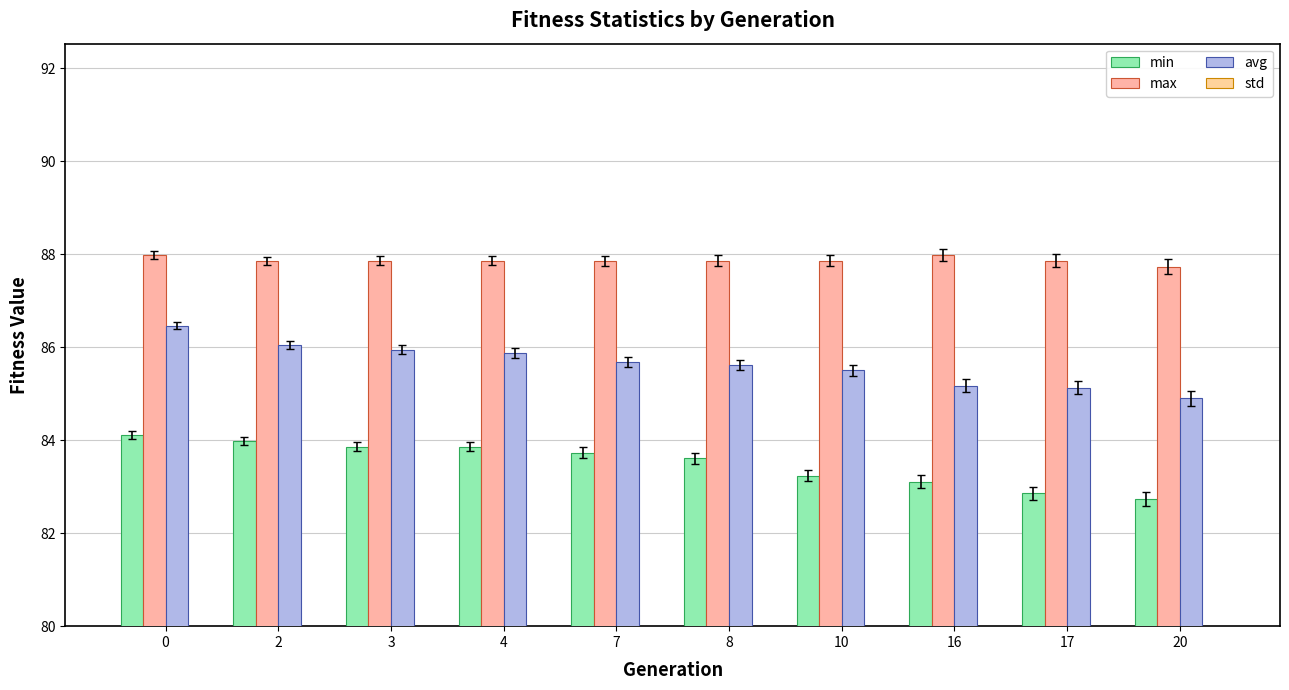

Reading left to right, list all the values displayed in this chart.

min: 0=84.1	2=84.0	3=83.9	4=83.9	7=83.7	8=83.6	10=83.2	16=83.1	17=82.9	20=82.7
max: 0=88.0	2=87.9	3=87.9	4=87.9	7=87.9	8=87.9	10=87.9	16=88.0	17=87.9	20=87.7
avg: 0=86.5	2=86.0	3=85.9	4=85.9	7=85.7	8=85.6	10=85.5	16=85.2	17=85.1	20=84.9
std: 0=0.5	2=0.6	3=0.6	4=0.7	7=0.7	8=0.8	10=0.8	16=0.9	17=0.9	20=1.0